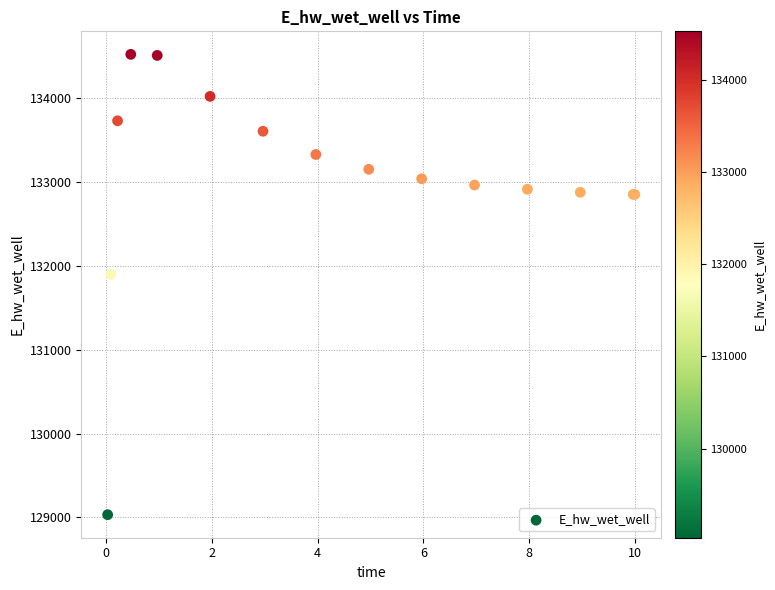

What Y value in the scatter plot is closest to 131779?

131898.8